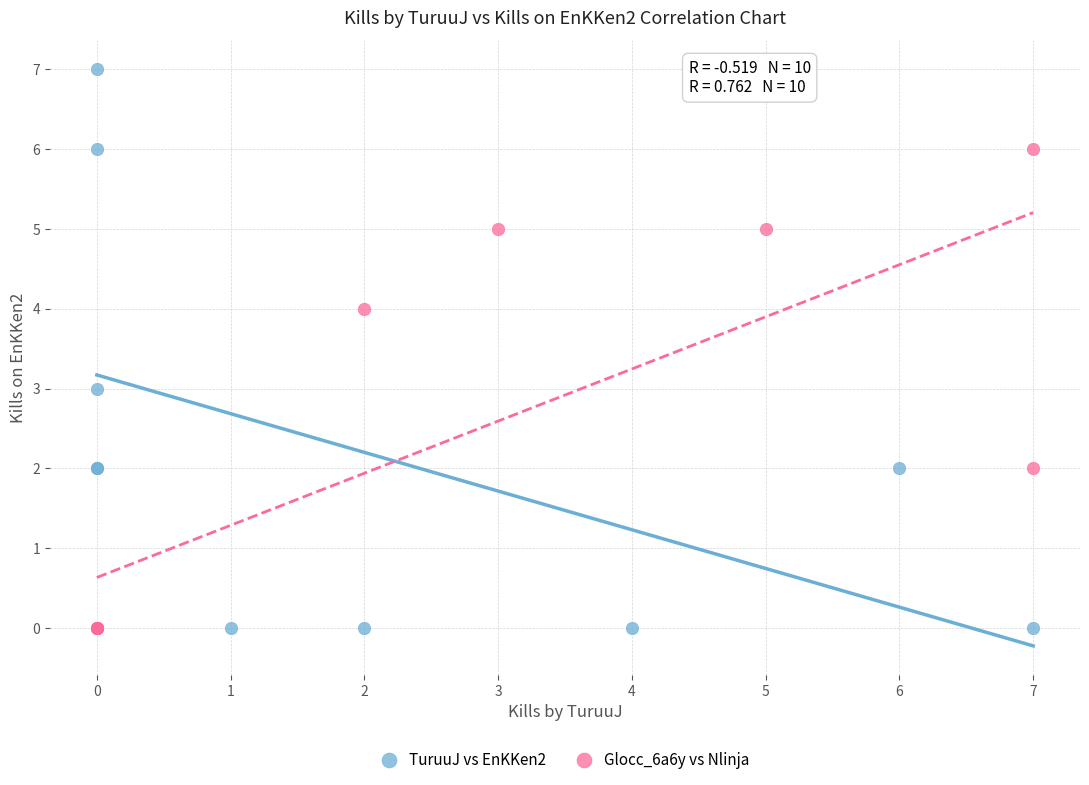

Which series reaches the maximum Y coordinate?

TuruuJ vs EnKKen2